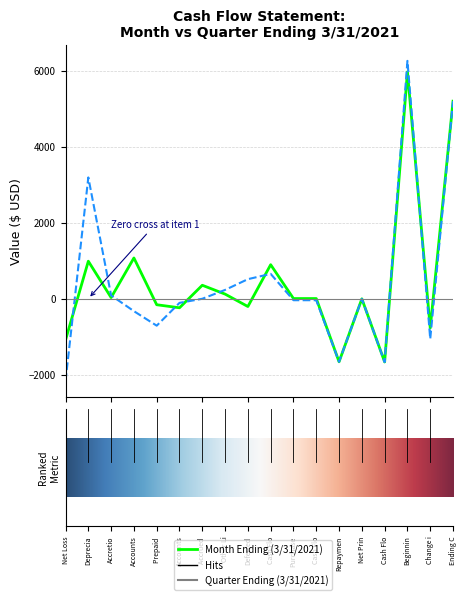

Where do Month Ending (3/31/2021) and Quarter Ending (3/31/2021) first cross each other?

Net Loss and Deprecia